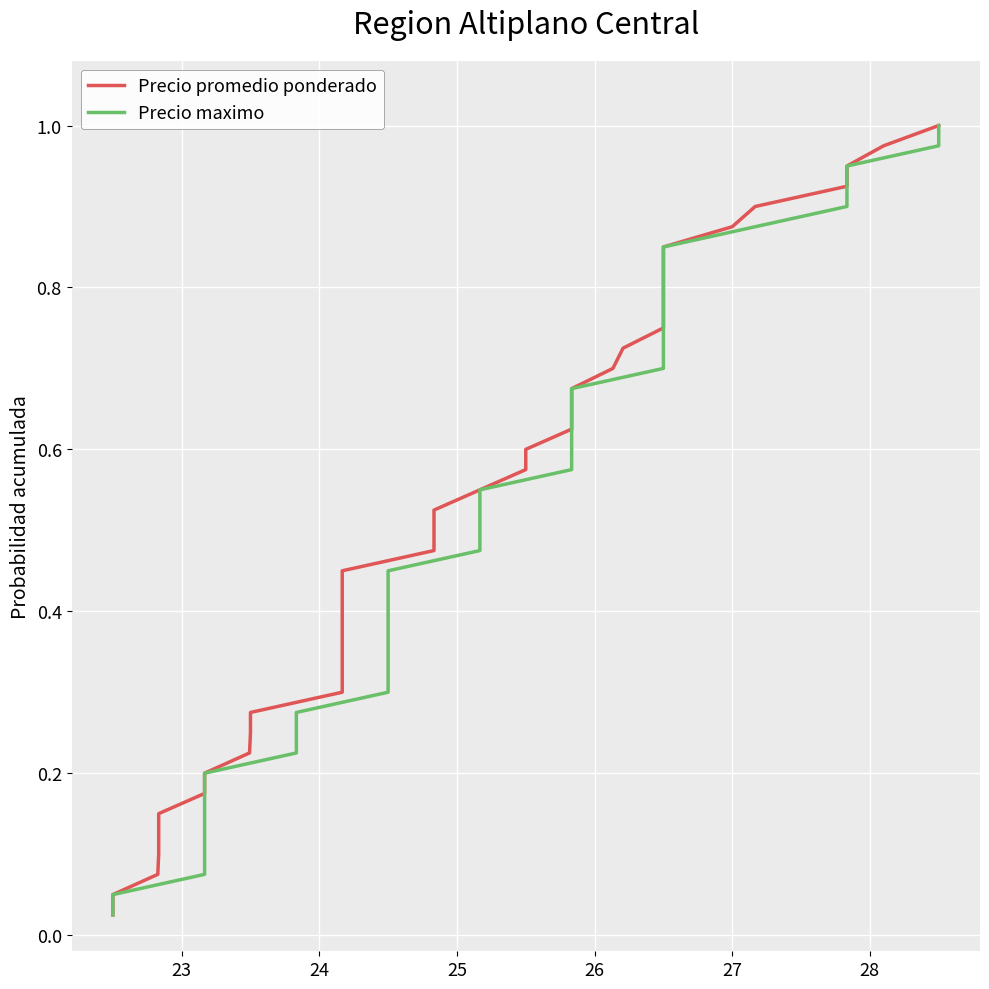

The Precio promedio ponderado series shows 0.6 at 15. True or false?

False